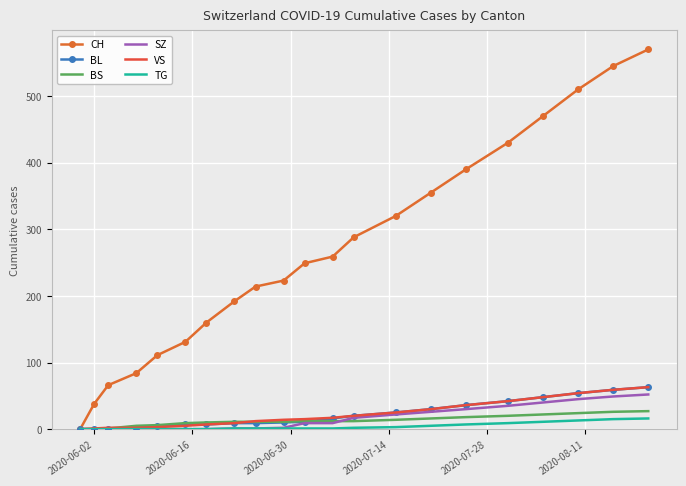

What is the maximum value for BS?

27